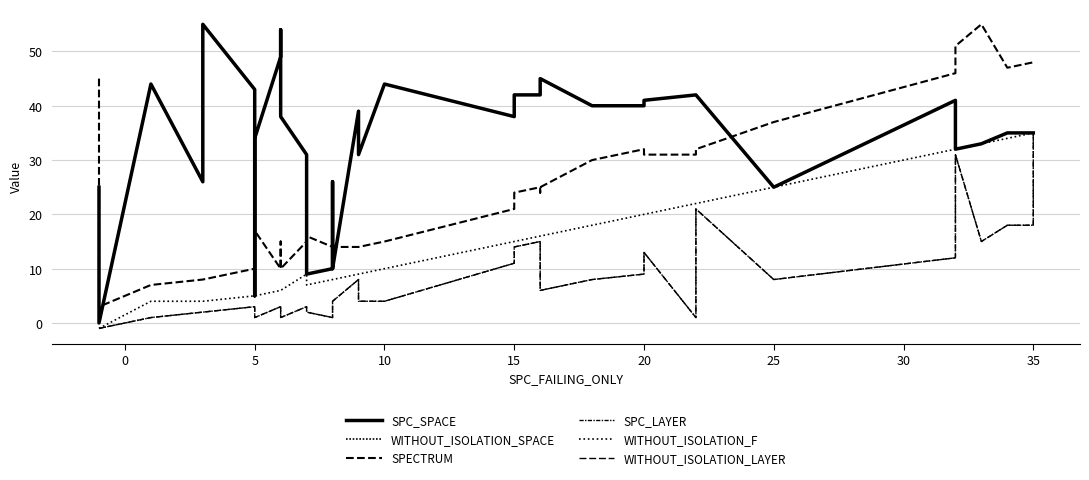

How many interior local peaks does the SPECTRUM series have?

4